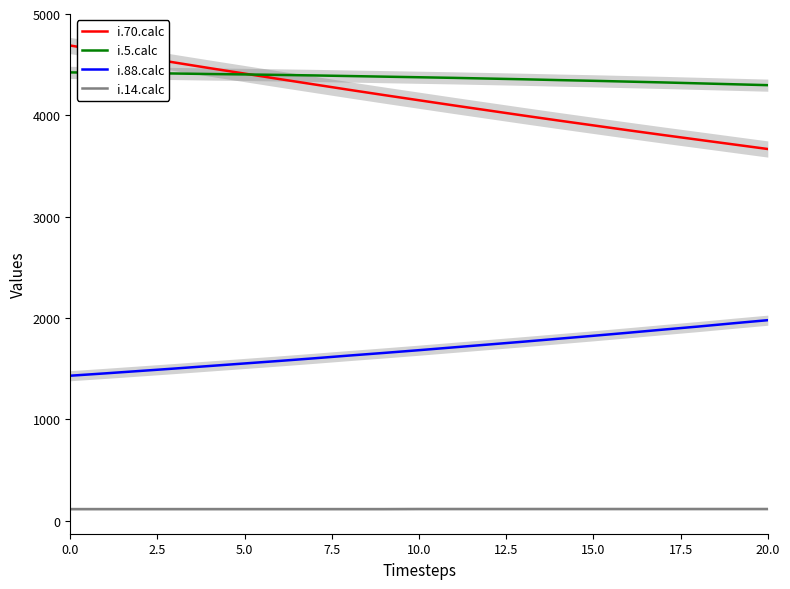

At which label is i.5.calc closest to 4361?

12